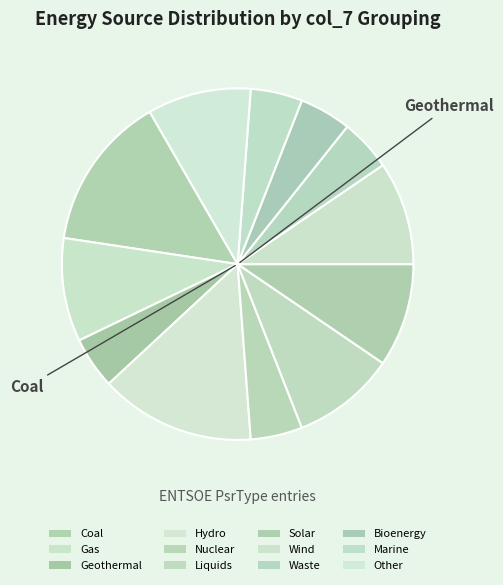

To the nearest percent, what is the difference between the largest and smallest slice percentages?

10%